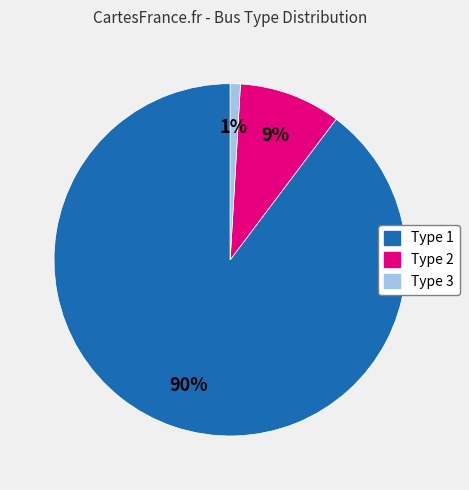

Between Type 2 and Type 1, which is larger?

Type 1